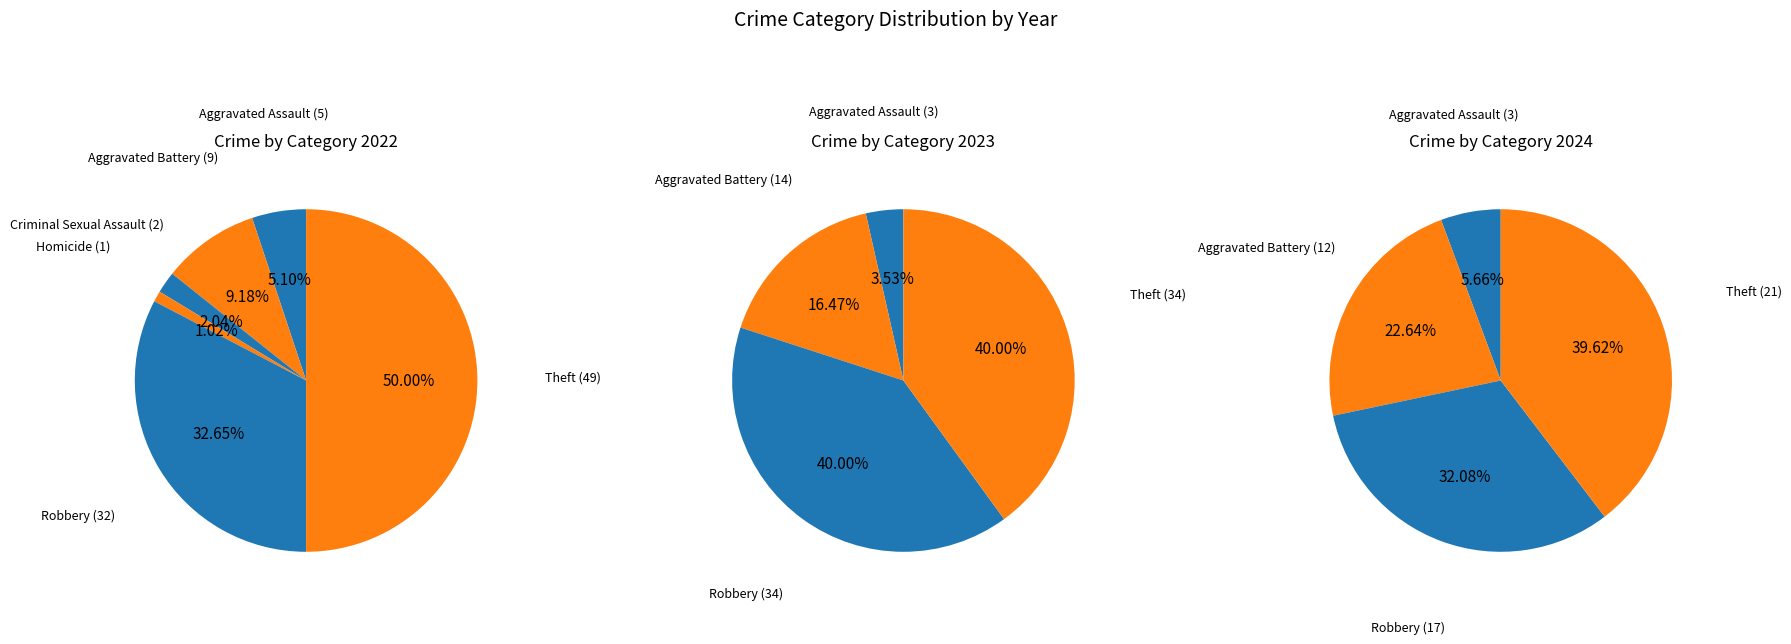

The Theft slice represents 39% of the pie. True or false?

True